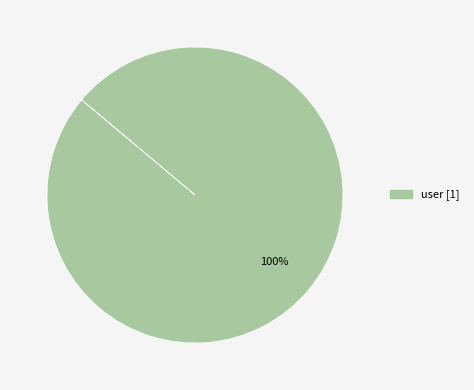

Does any single category account for the majority?

Yes